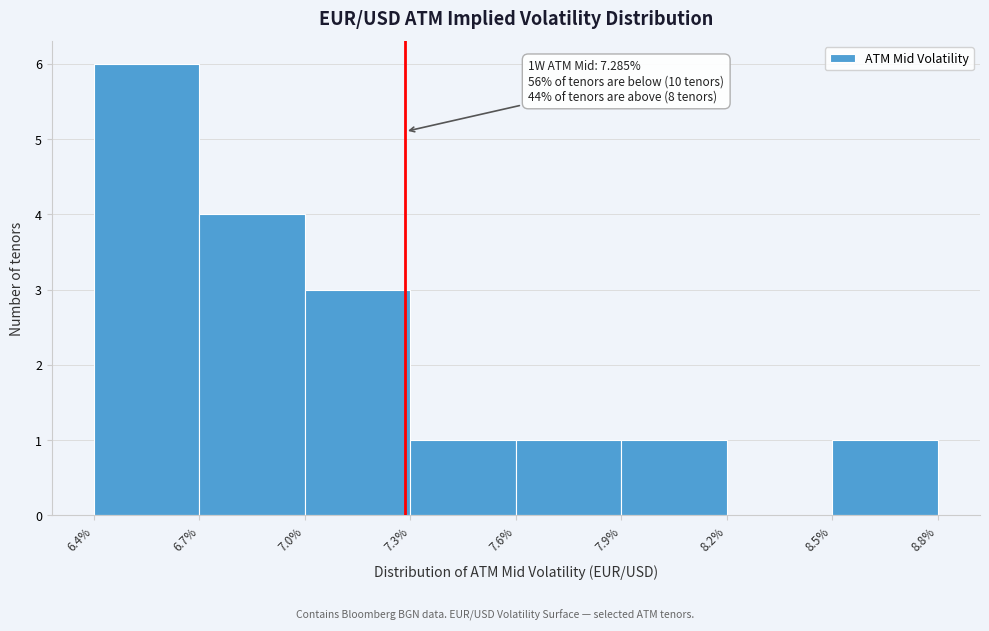

Which range on the x-axis has the tallest bar?

6.4% to 6.7%